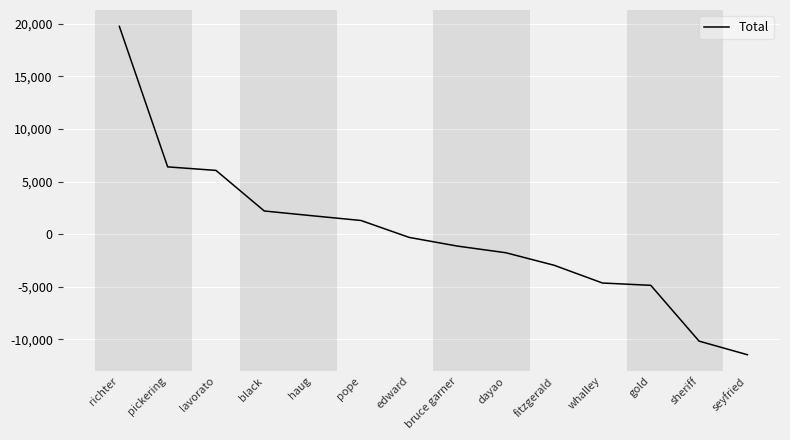

Which label corresponds to the largest value in the chart?

richter